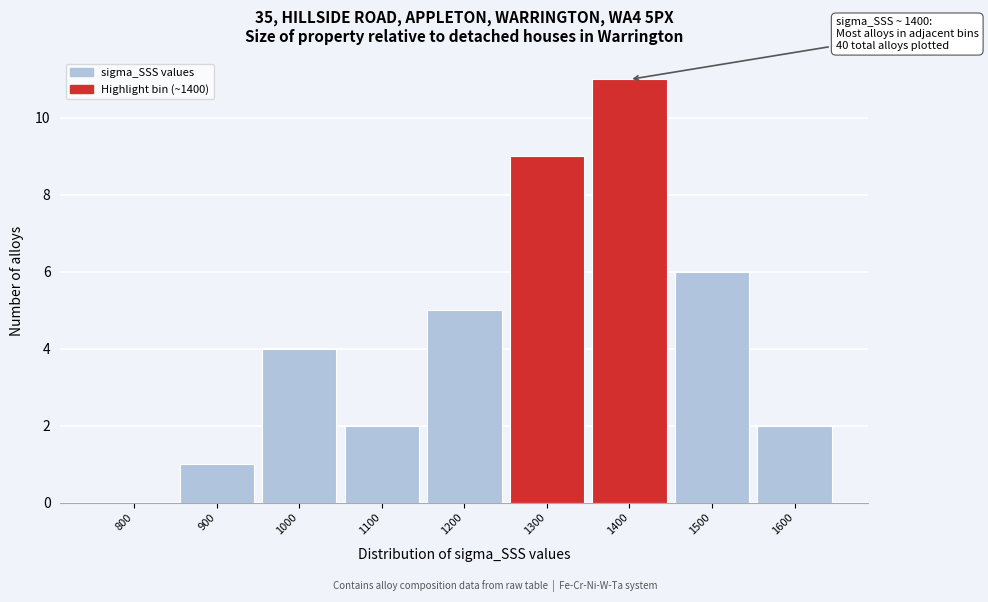

Reading right to left, what are all the values shown in this chart?

1600=2	1500=6	1400=11	1300=9	1200=5	1100=2	1000=4	900=1	800=0